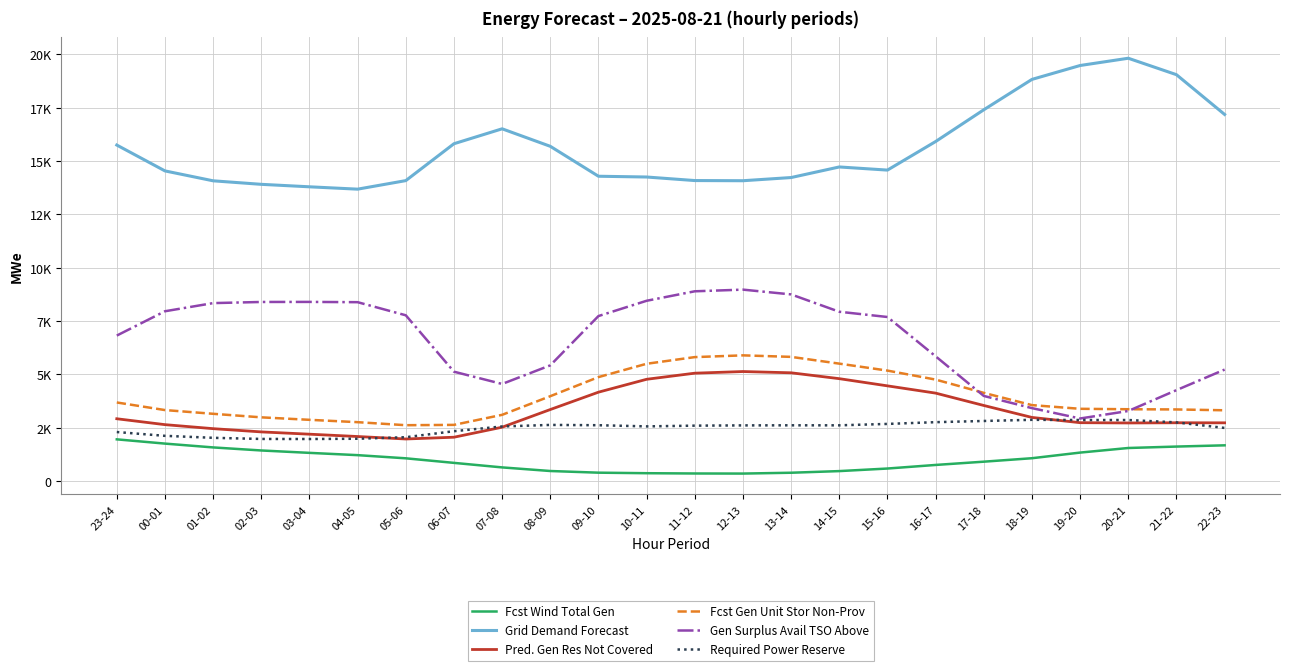

At which label is Pred. Gen Res Not Covered closest to 3558?

17-18